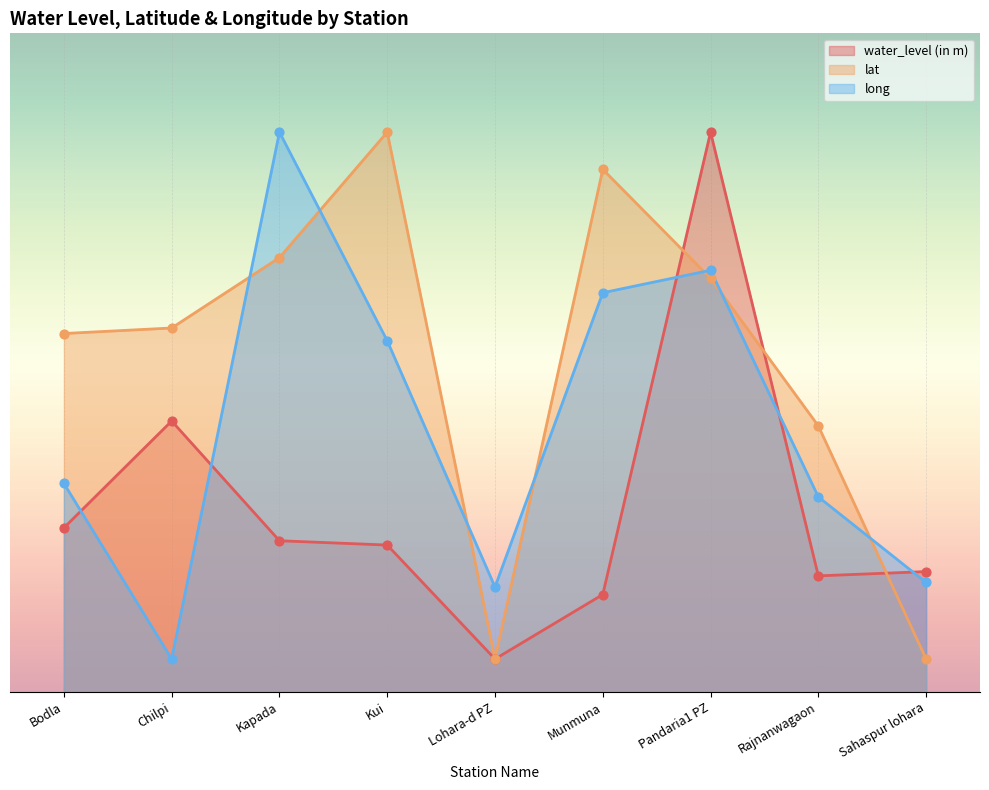

Which series has the widest spread of Y values?

water_level (in m)